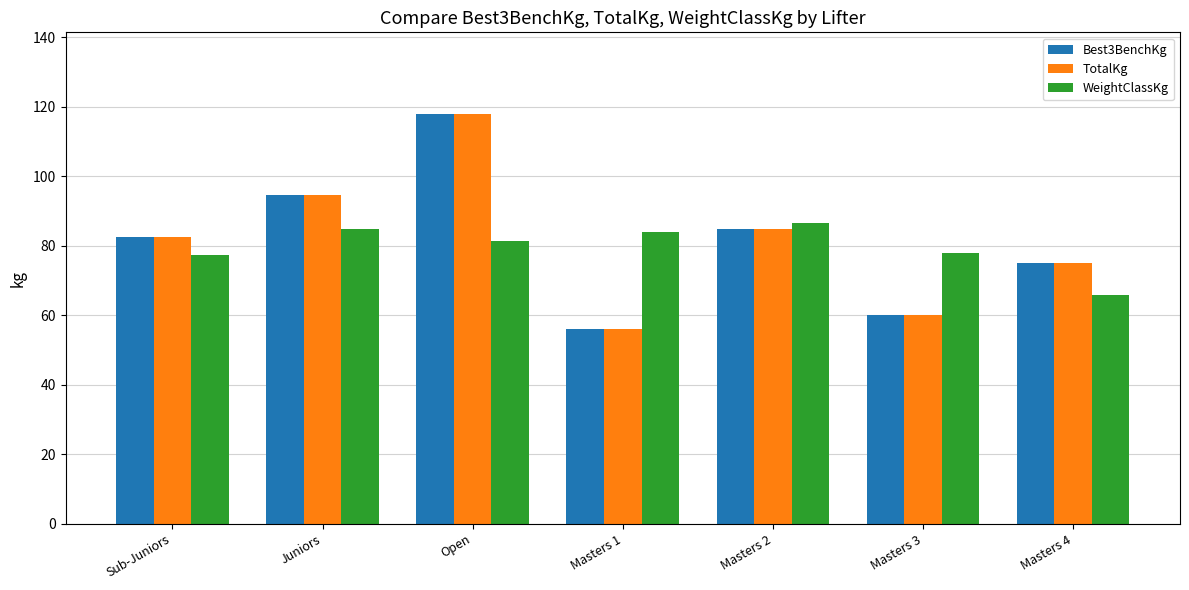

Reading left to right, transcribe all the data shown in this chart.

Best3BenchKg: 82.5	94.6	117.9	56.2	85.0	60.0	75.0
TotalKg: 82.5	94.6	117.9	56.2	85.0	60.0	75.0
WeightClassKg: 77.3	85.0	81.3	84.0	86.7	78.0	66.0